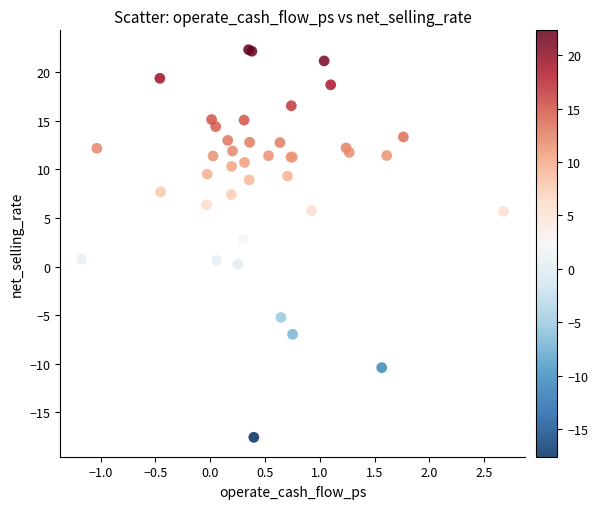

What Y value in the scatter plot is closest to 2?

2.8